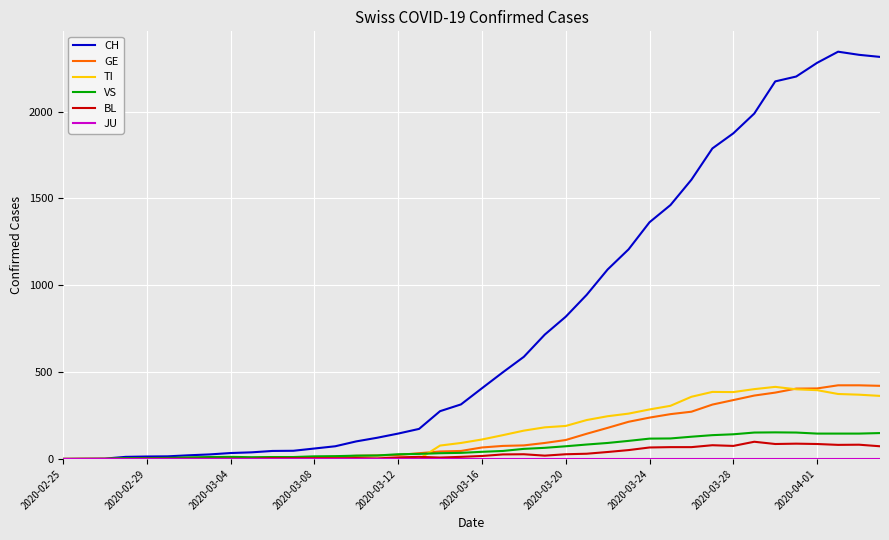

What is the highest value of the TI series?

415